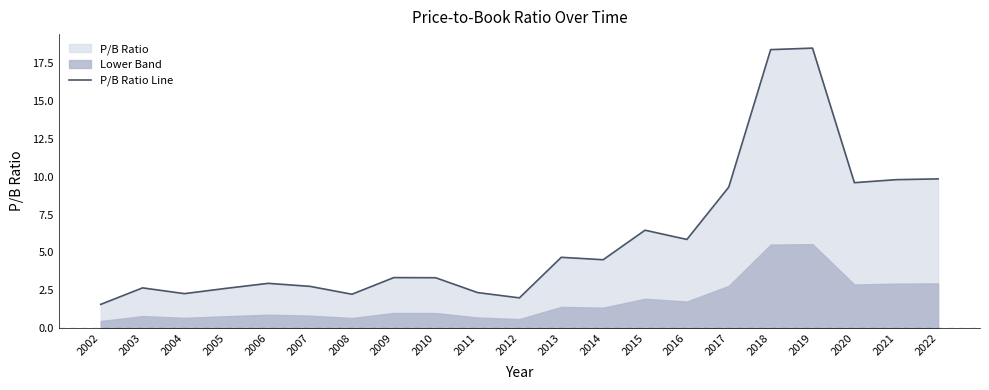

What is the minimum value shown in the chart?

1.6